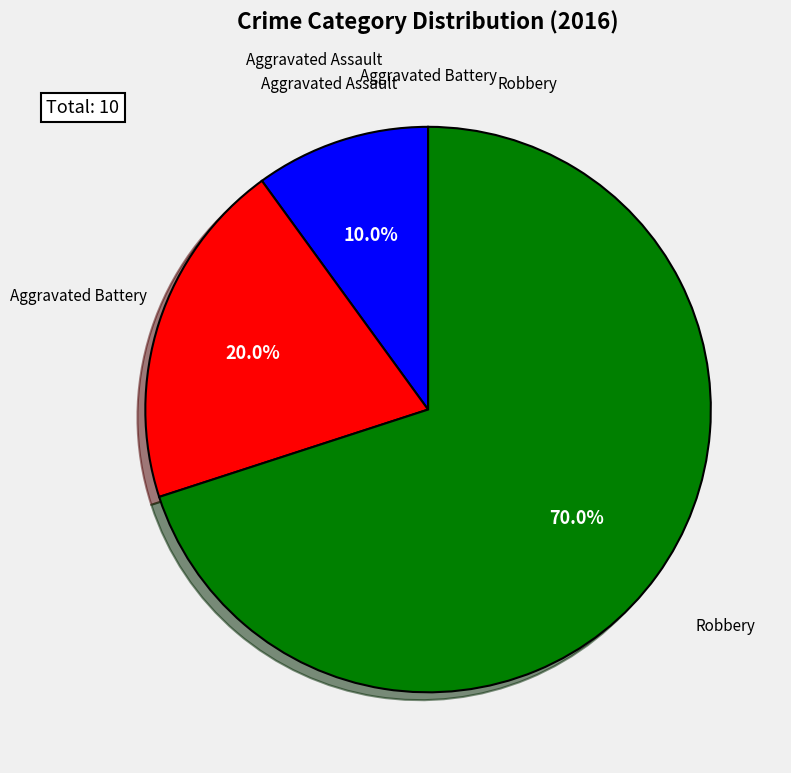

Is there any slice that represents more than half of the pie?

Yes